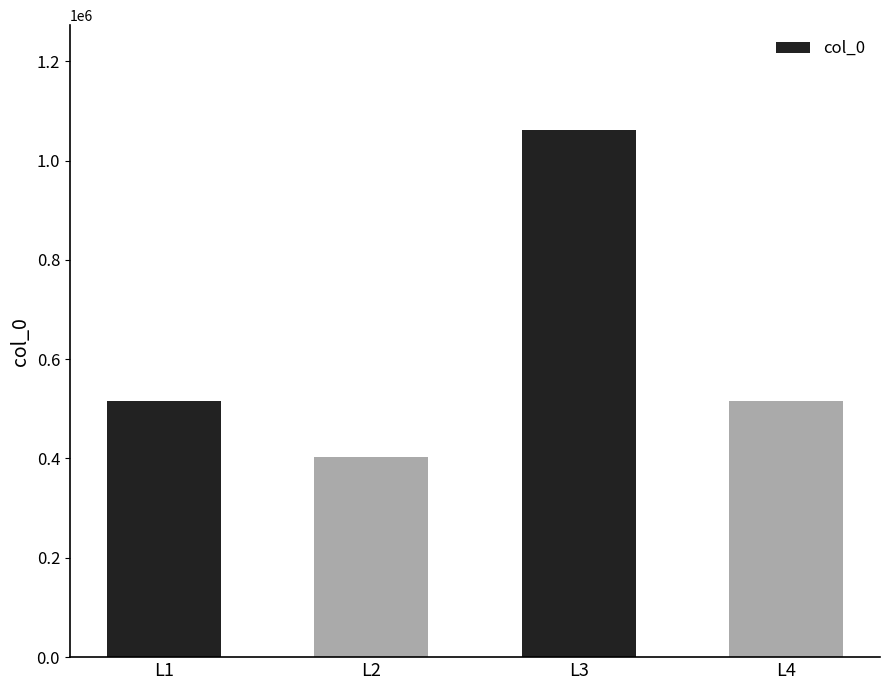

What is the sum of all values?

2495768